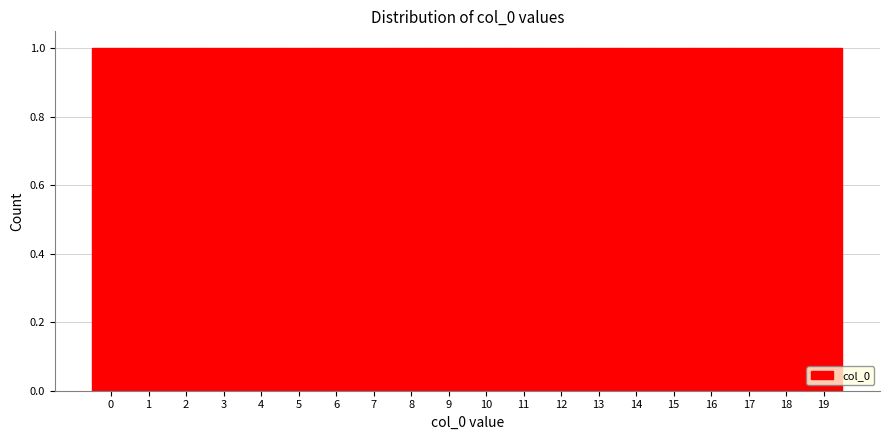

What is the height of the bar covering 13.5 to 14.5 on the x-axis? The values are not printed on the chart, so give them approximately, as read against the axis.

1